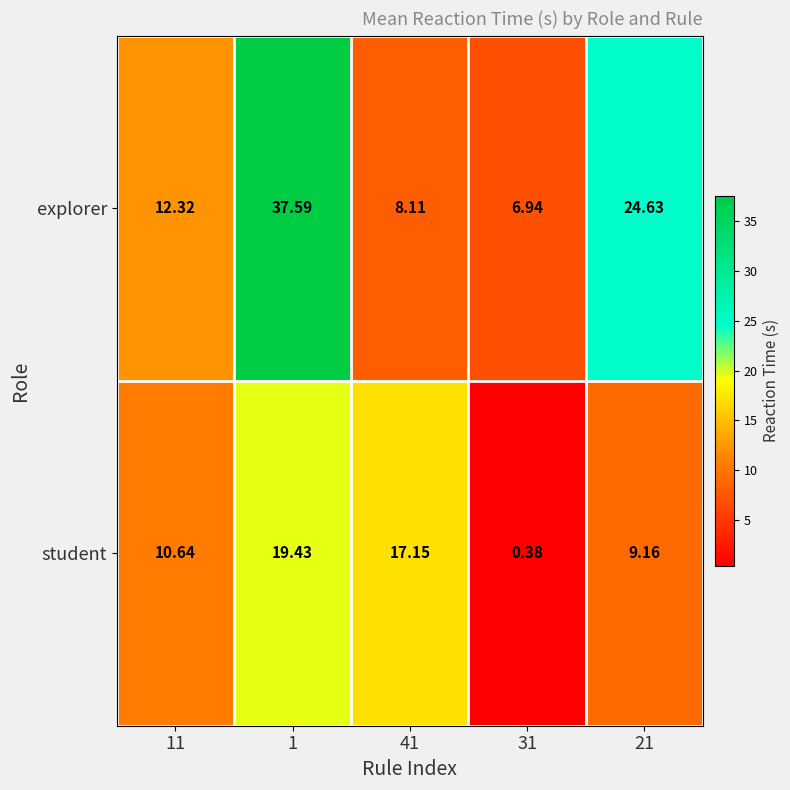

List the series in order of their overall mean, lowest first.

student, explorer